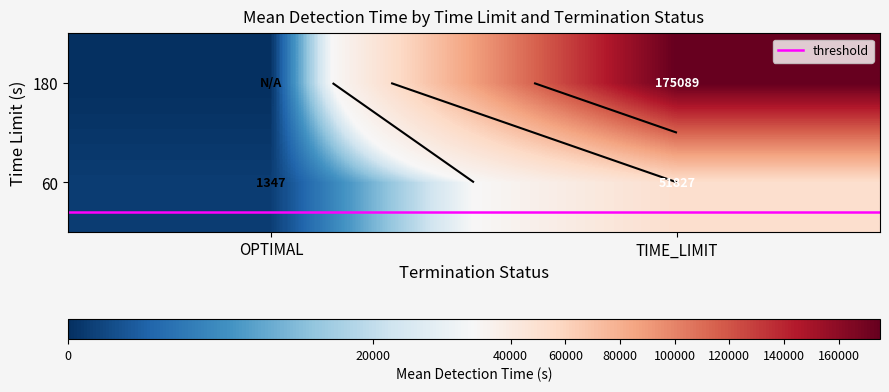

Is it true that threshold equals -0.3 at OPTIMAL?

True